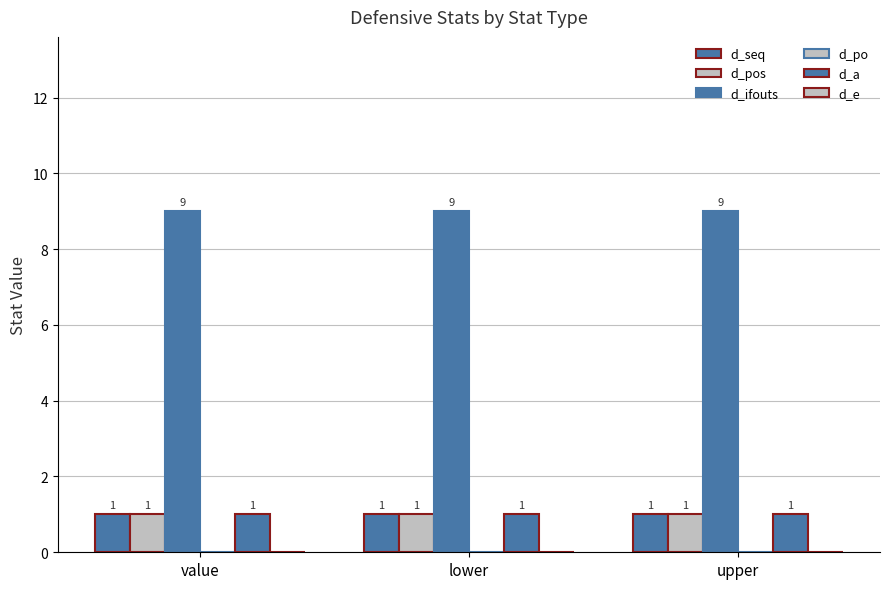

The value of d_pos at upper is 1. True or false?

True